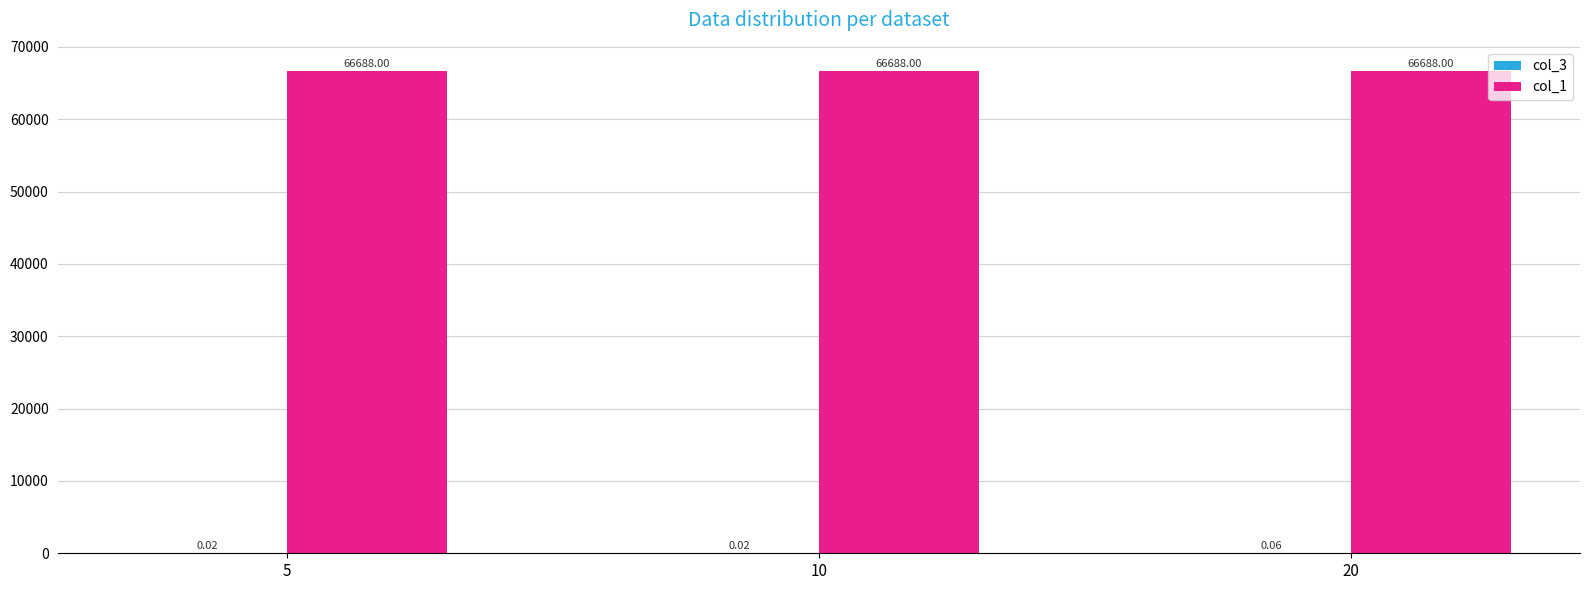

At which category is the sum across all series the highest?

20